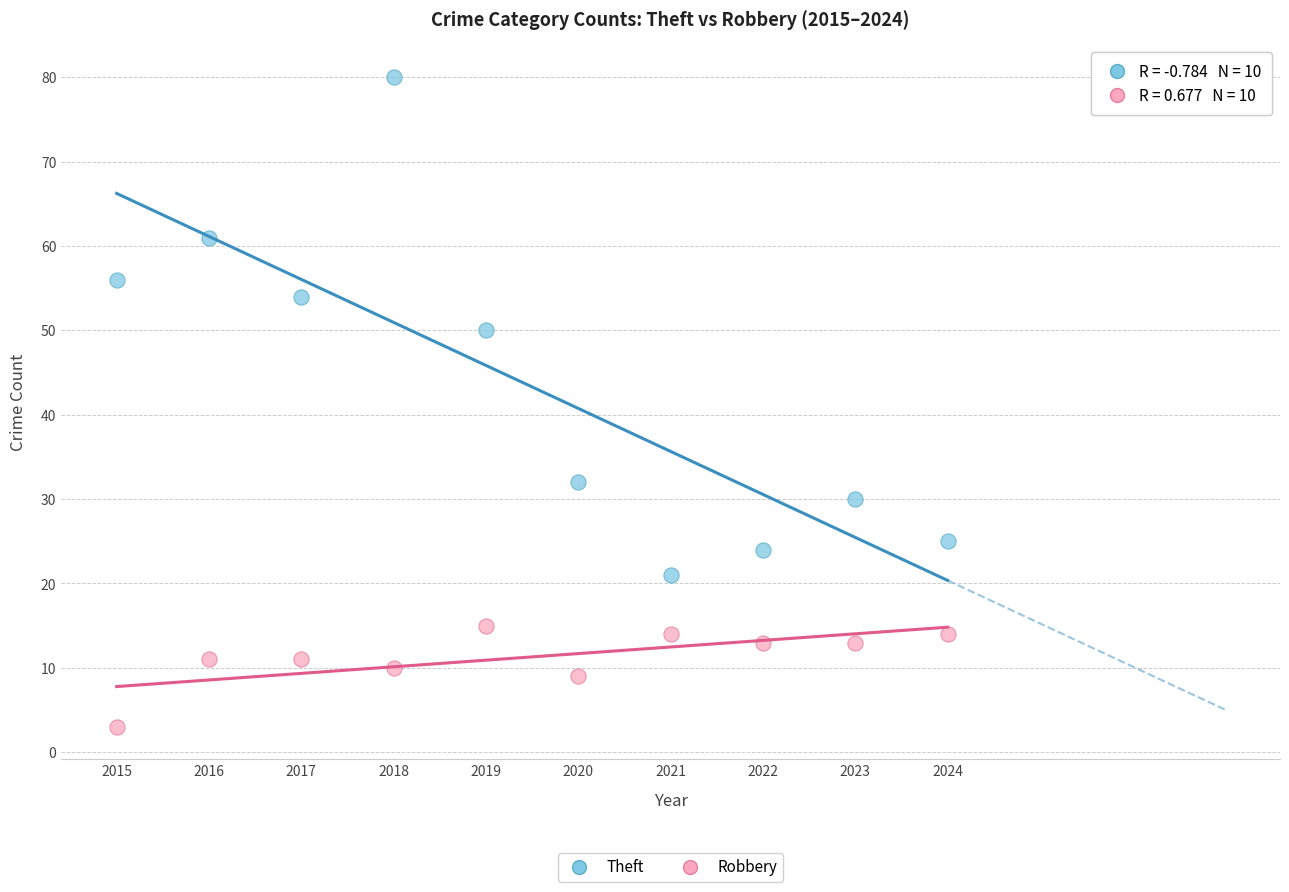

What are all the series names shown in the legend?

Theft, Robbery